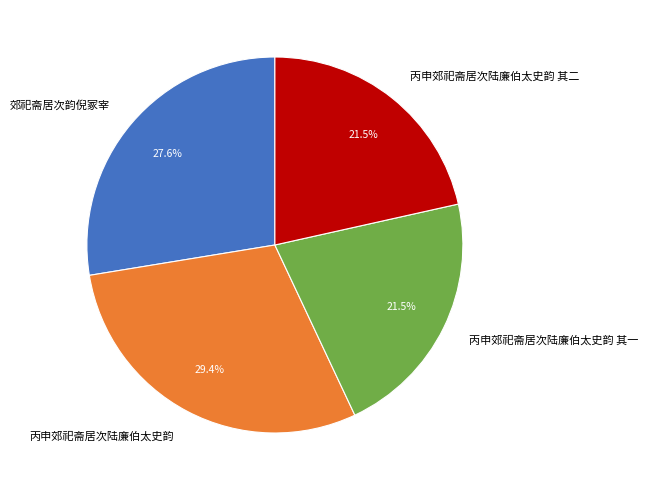

Approximately how many times larger is the value at 丙申郊祀斋居次陆廉伯太史韵 其二 compared to 郊祀斋居次韵倪冢宰?

0.8